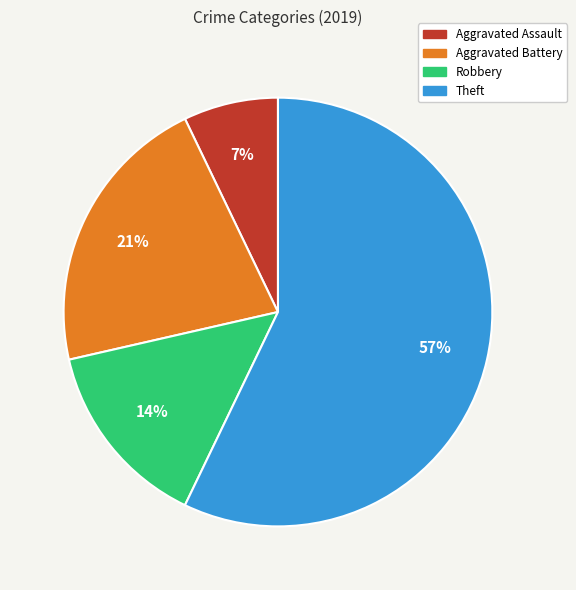

Is there any slice that represents more than half of the pie?

Yes